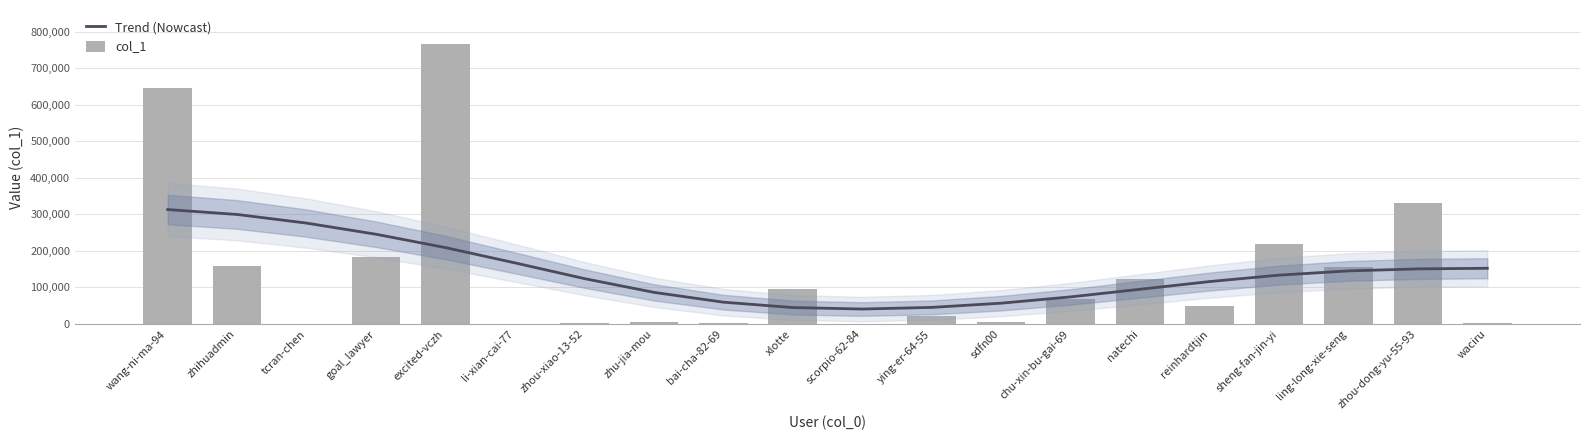

Which has a higher value, chu-xin-bu-gai-69 or tcran-chen?

tcran-chen